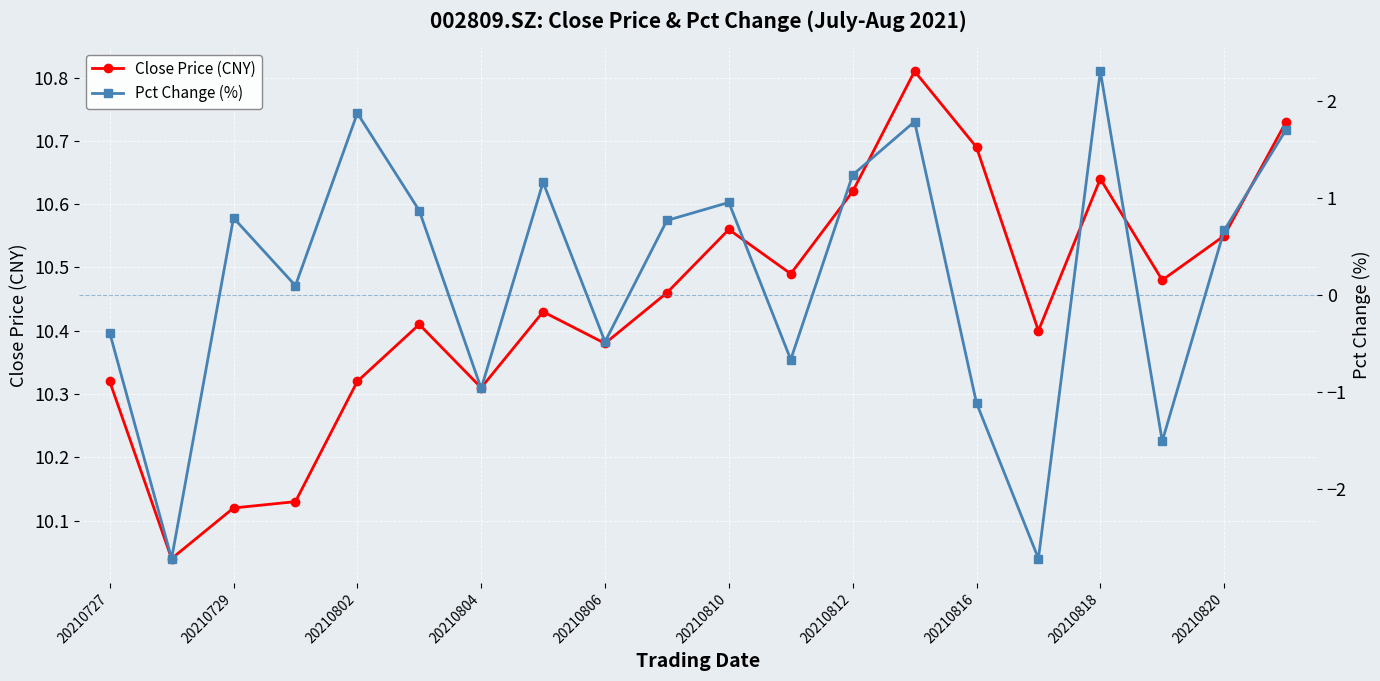

What is the label of the 1st point from the left?

20210727